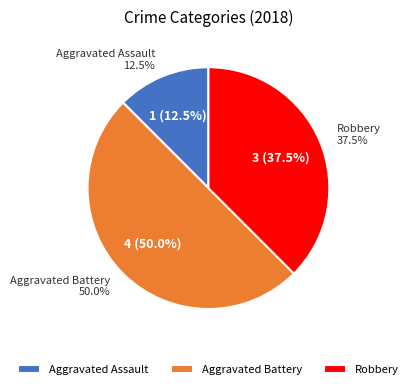

Combined, do Robbery and Criminal Sexual Assault account for over 50%?

No